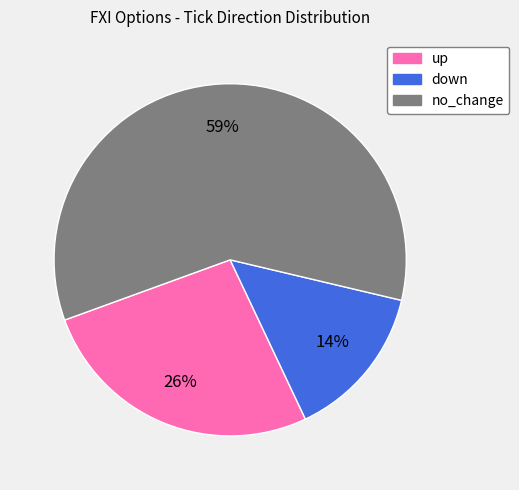

How many segments does this pie chart have?

3